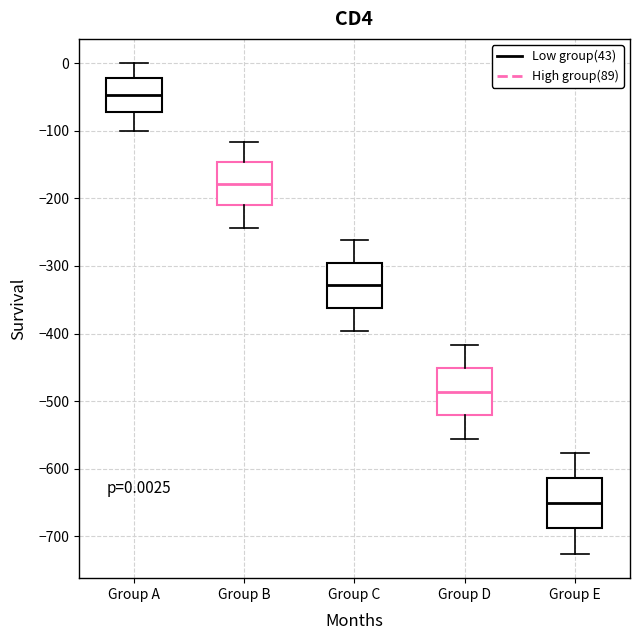

Which box's median line is the lowest?

Group E